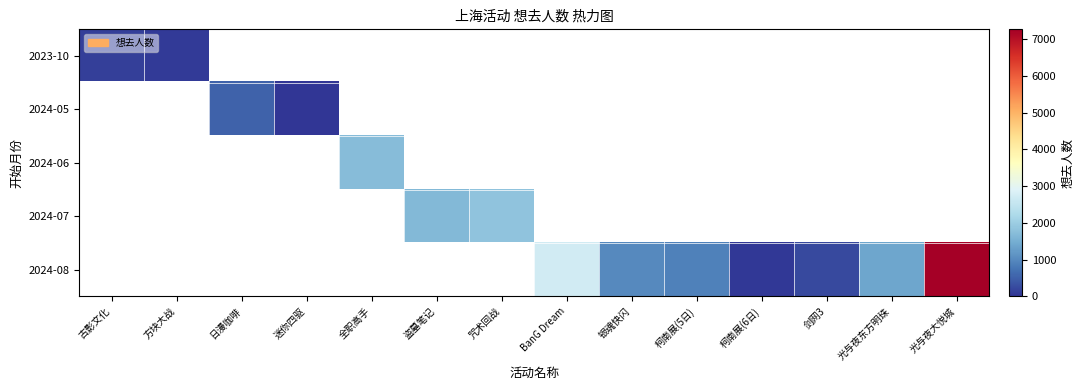

List the labels in order of 2024-05 value, largest first.

古影文化, 方块大战, 日漫咖啡, 迷你四驱, 全职高手, 盗墓笔记, 咒术回战, BanG Dream, 银魂快闪, 柯南展(5日), 柯南展(6日), 剑网3, 光与夜东方明珠, 光与夜大悦城